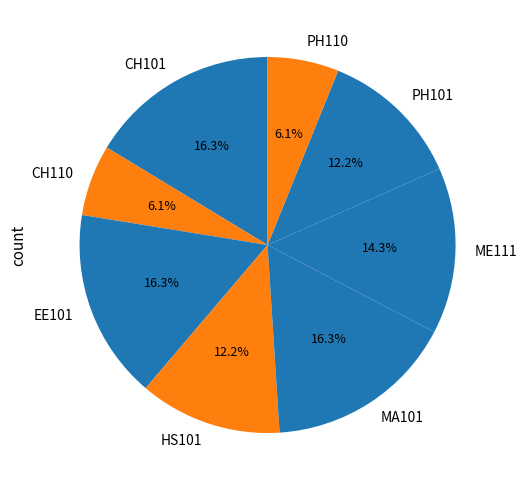

How many slices are in this pie chart?

8